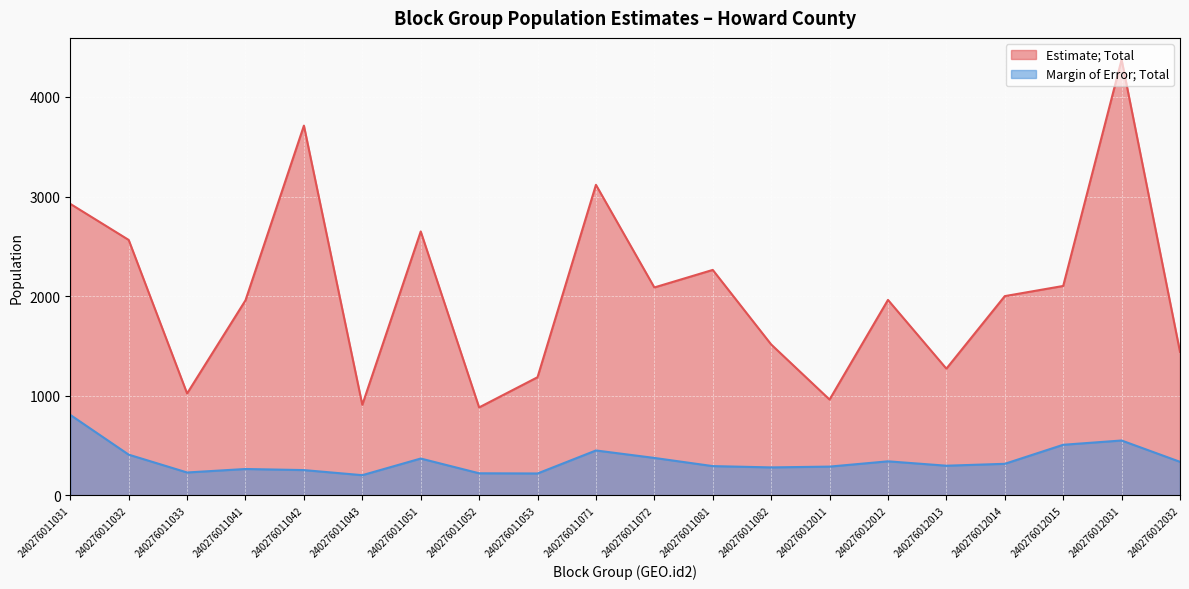

What is the total value across all series at 240276011071?

3570